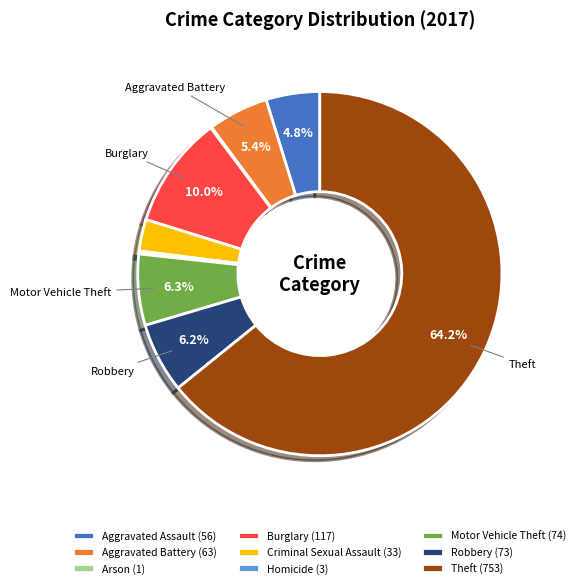

Combined, what portion of the pie is Motor Vehicle Theft and Aggravated Battery?

11.7%